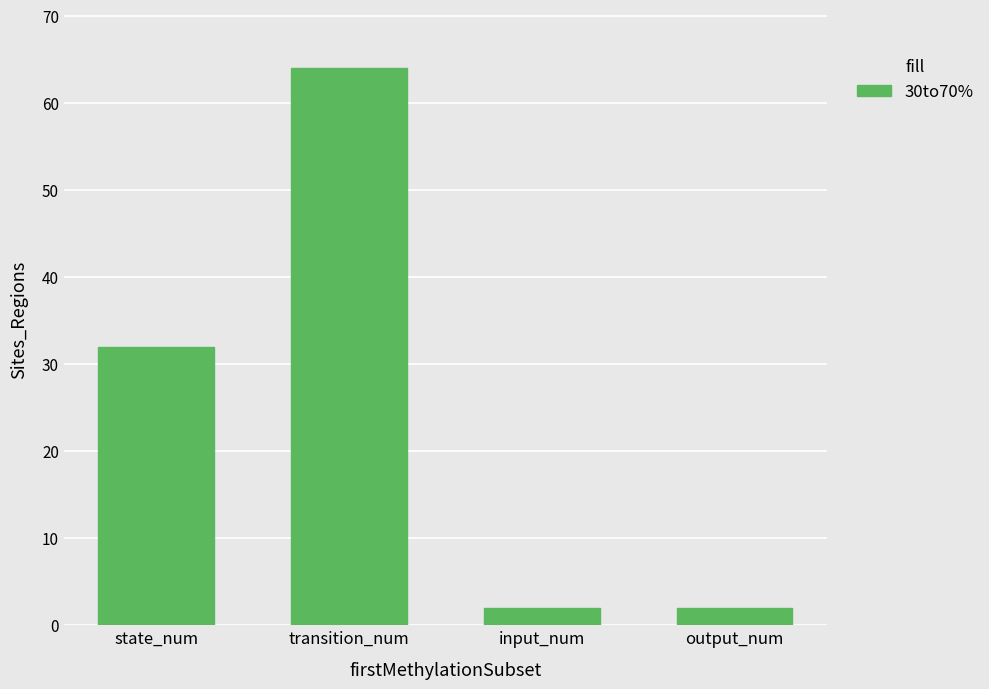

What is the sum of the values at input_num and transition_num?

66